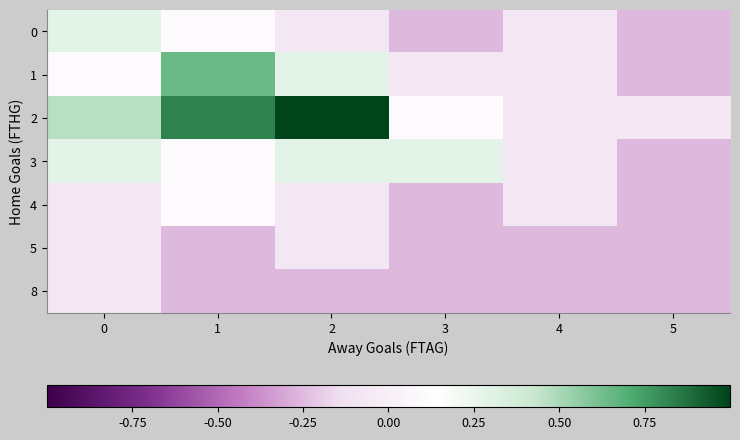

What is the maximum value shown in the chart?

1.0